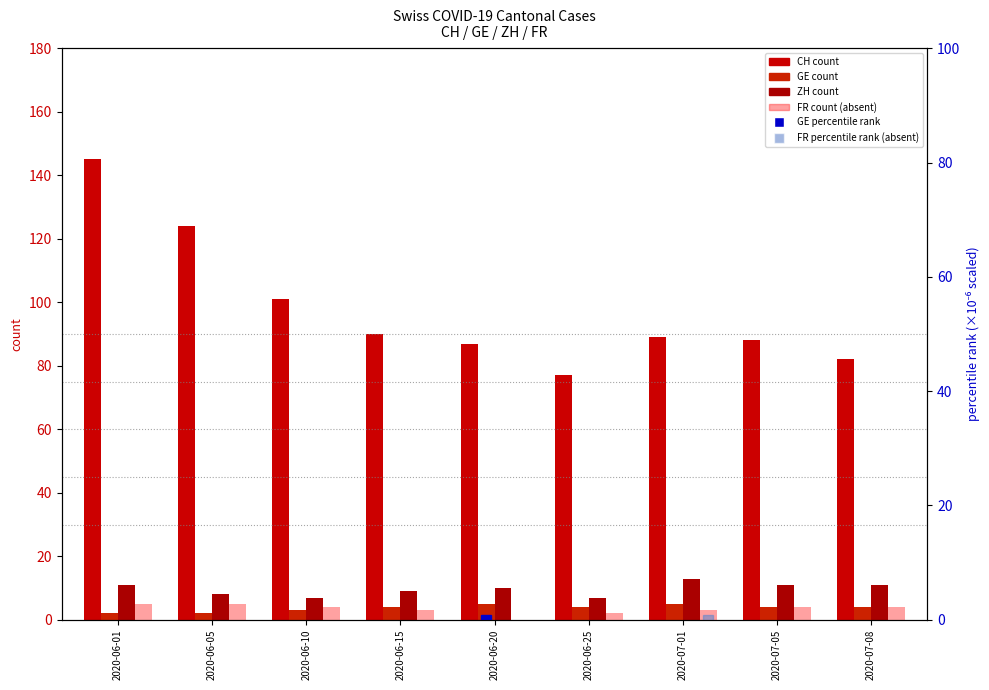

At which label is ZH count closest to 10?

2020-06-20